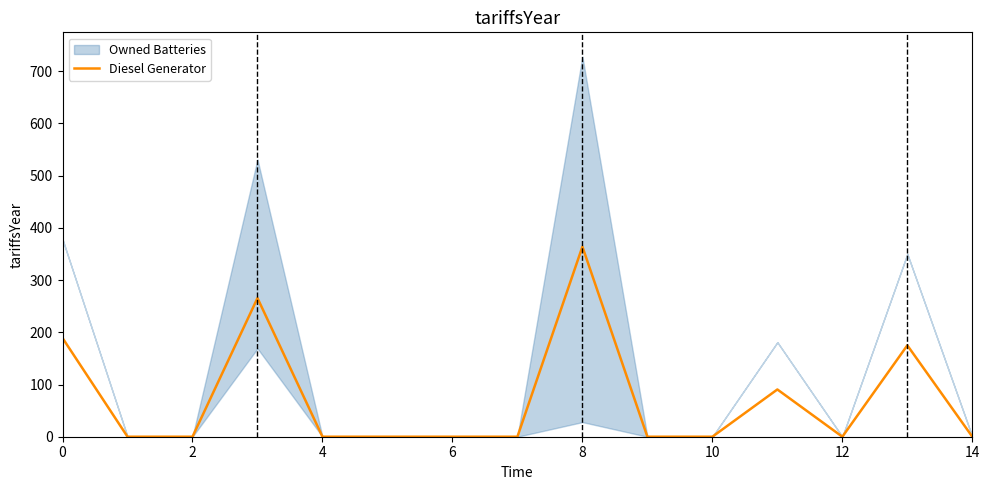

What is the difference between the second highest and minimum values?

265.5